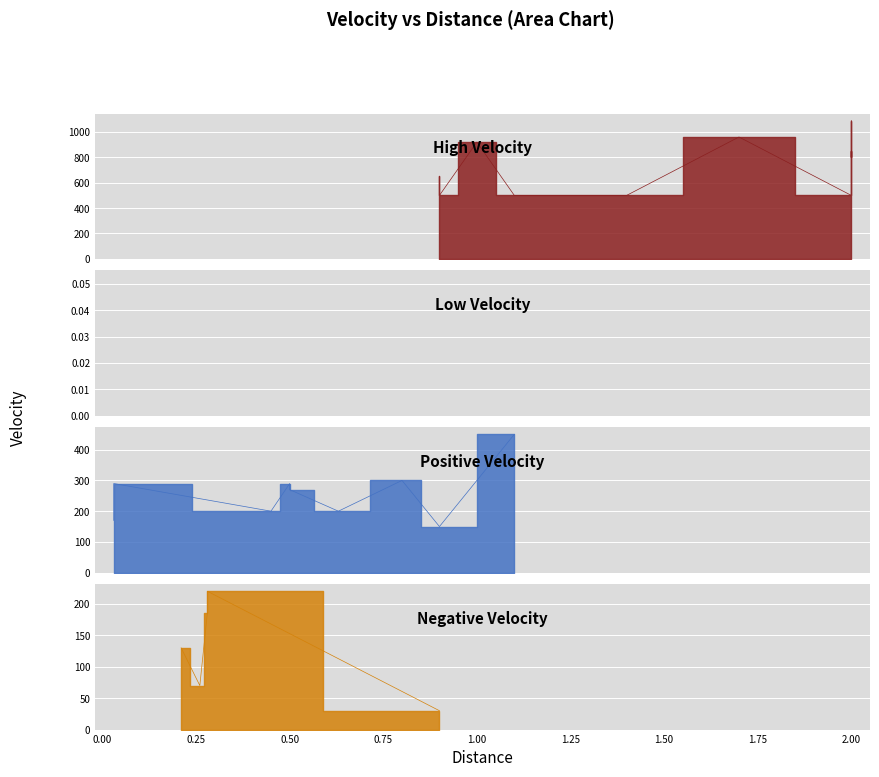

What is the greatest value displayed?

1090